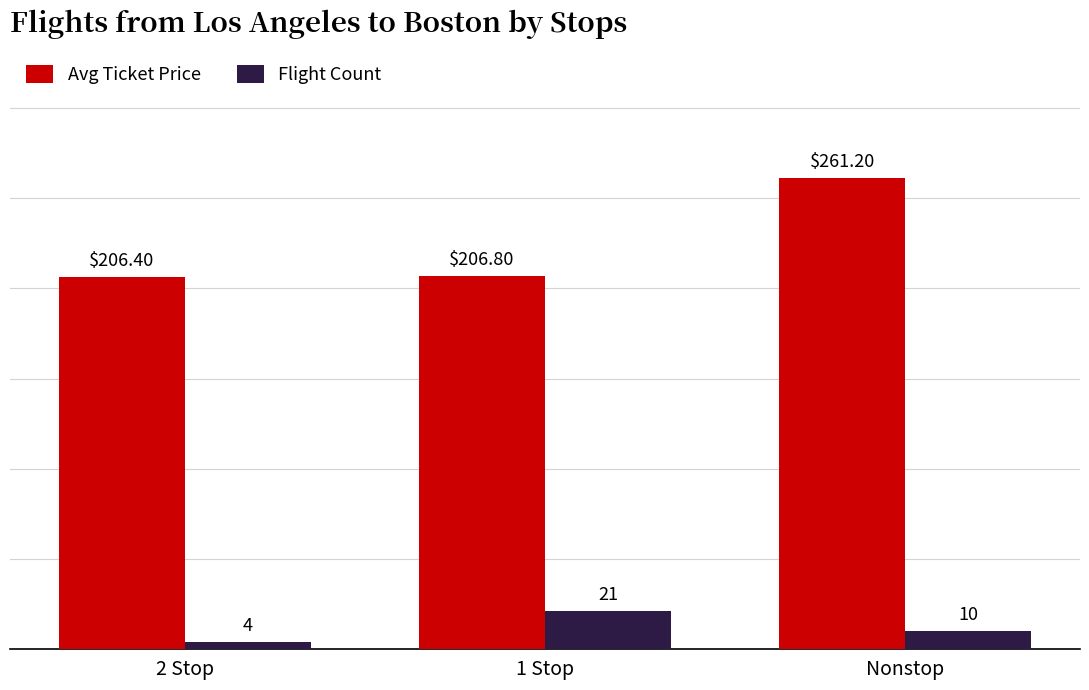

What is the difference between the highest and lowest values at Nonstop?

251.2